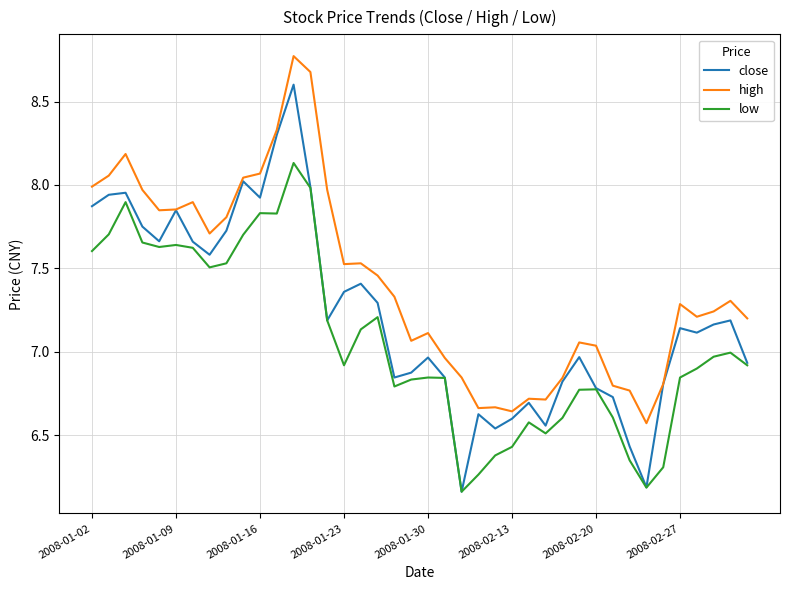

True or false: low and high cross at least once.

False